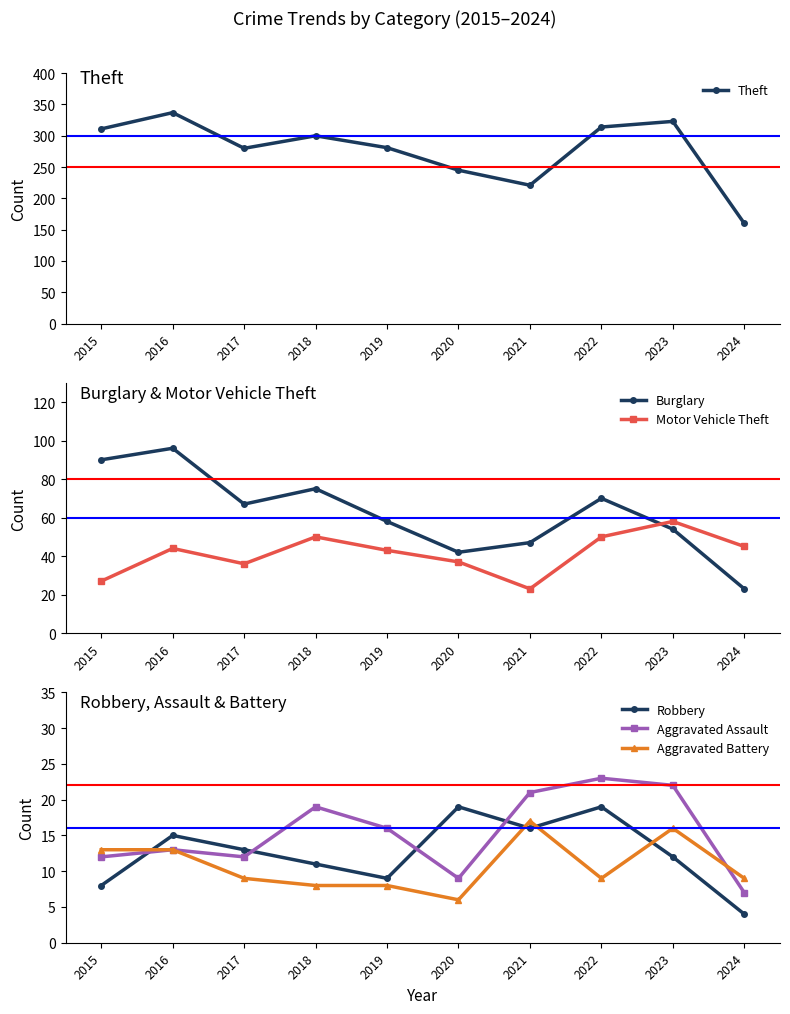

What is the minimum value for Theft?

160